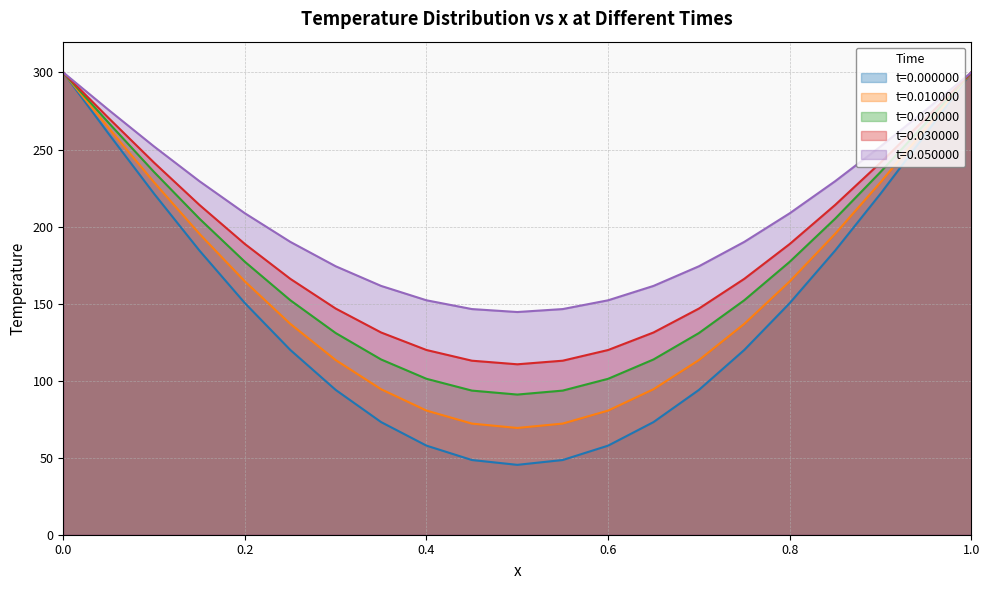

At which category does t=0.020000 reach its first local valley?

0.5